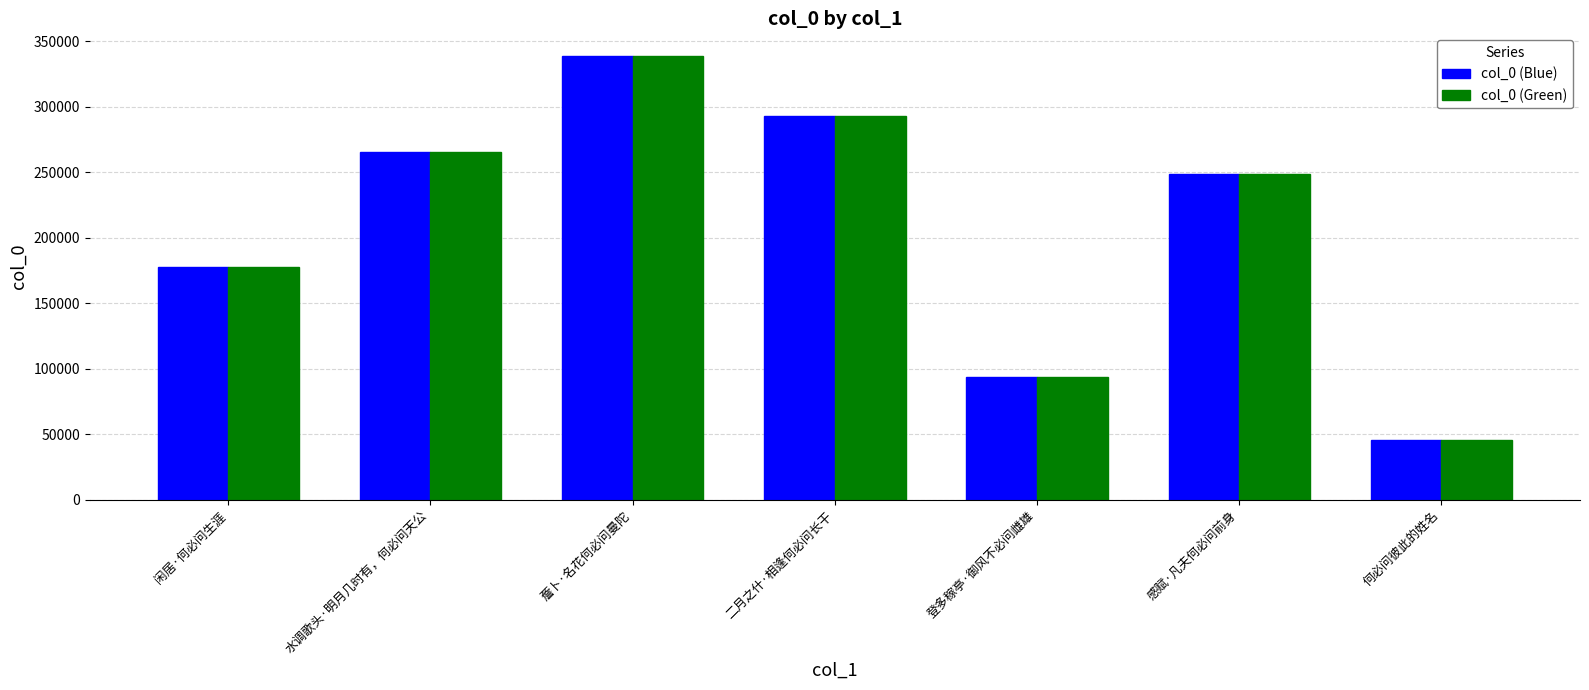

List the labels in order of col_0 (Green) value, smallest first.

何必问彼此的姓名, 登多稼亭·御风不必问雌雄, 闲居·何必问生涯, 感赋·凡夫何必问前身, 水调歌头·明月几时有，何必问天公, 二月之什·相逢何必问长干, 薝卜·名花何必问曼陀